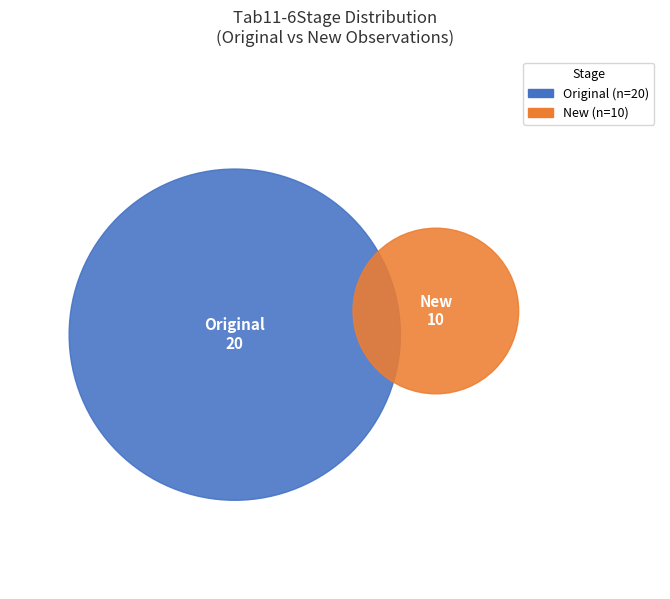

To the nearest percent, what percentage of the pie is Original?

67%